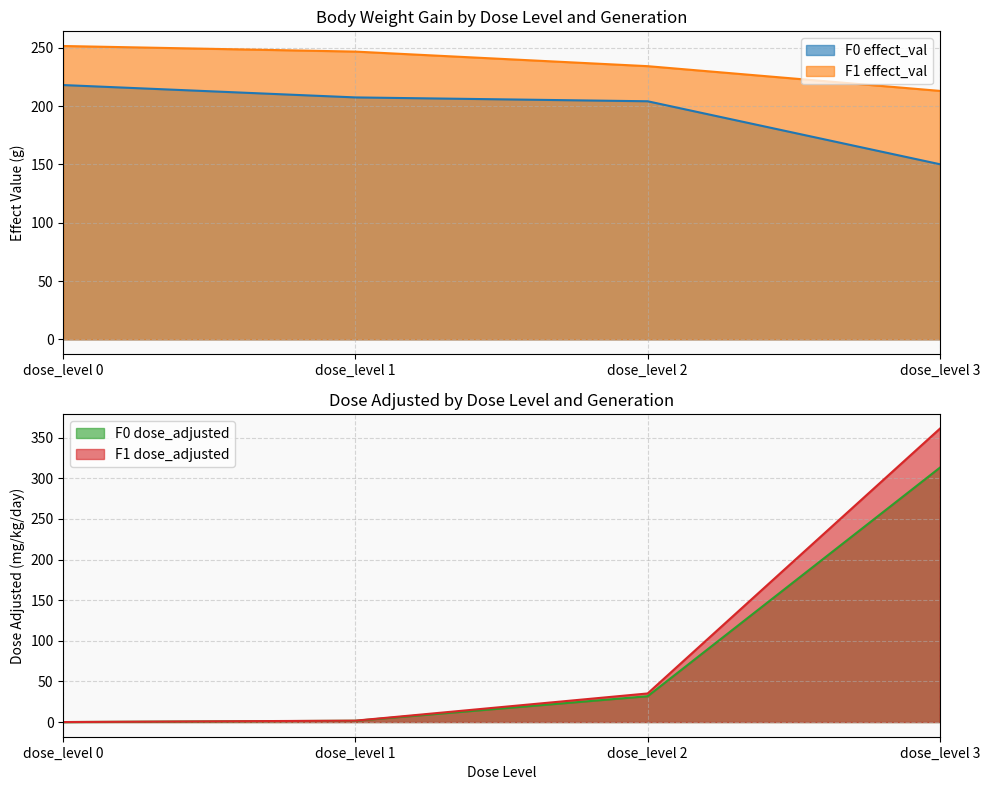

Which category has the lowest value in the F1 dose_adjusted series?

dose_level 0